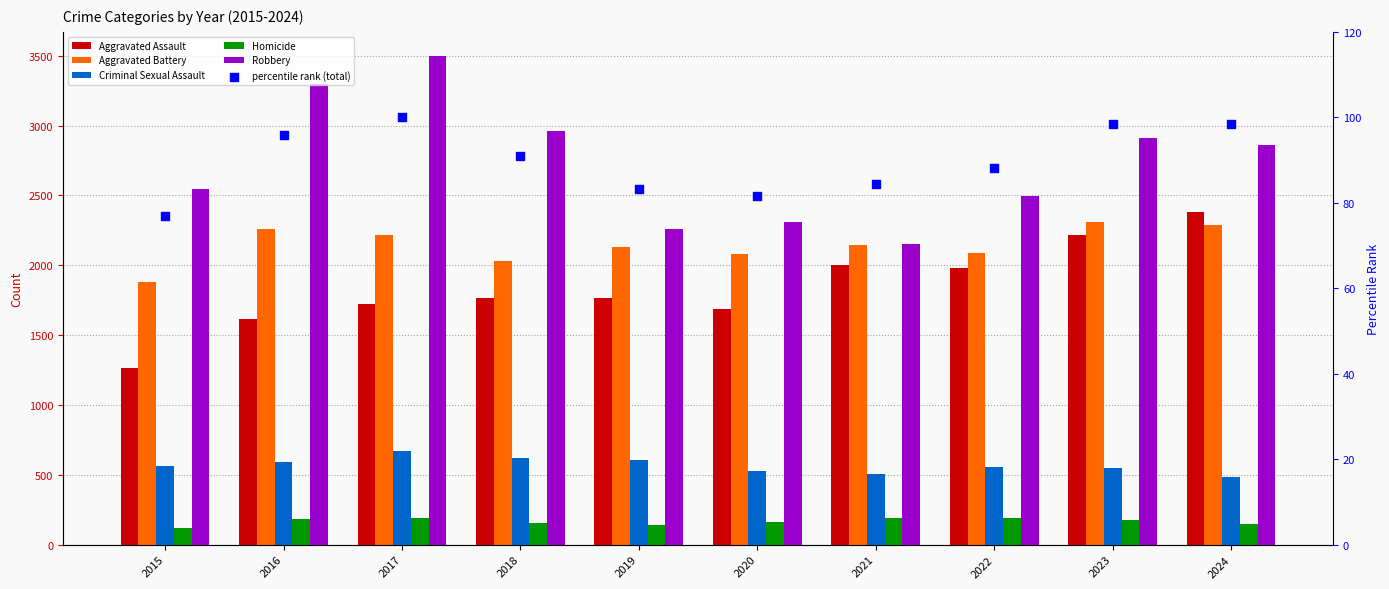

At how many categories does at least one series exceed 2679?

5